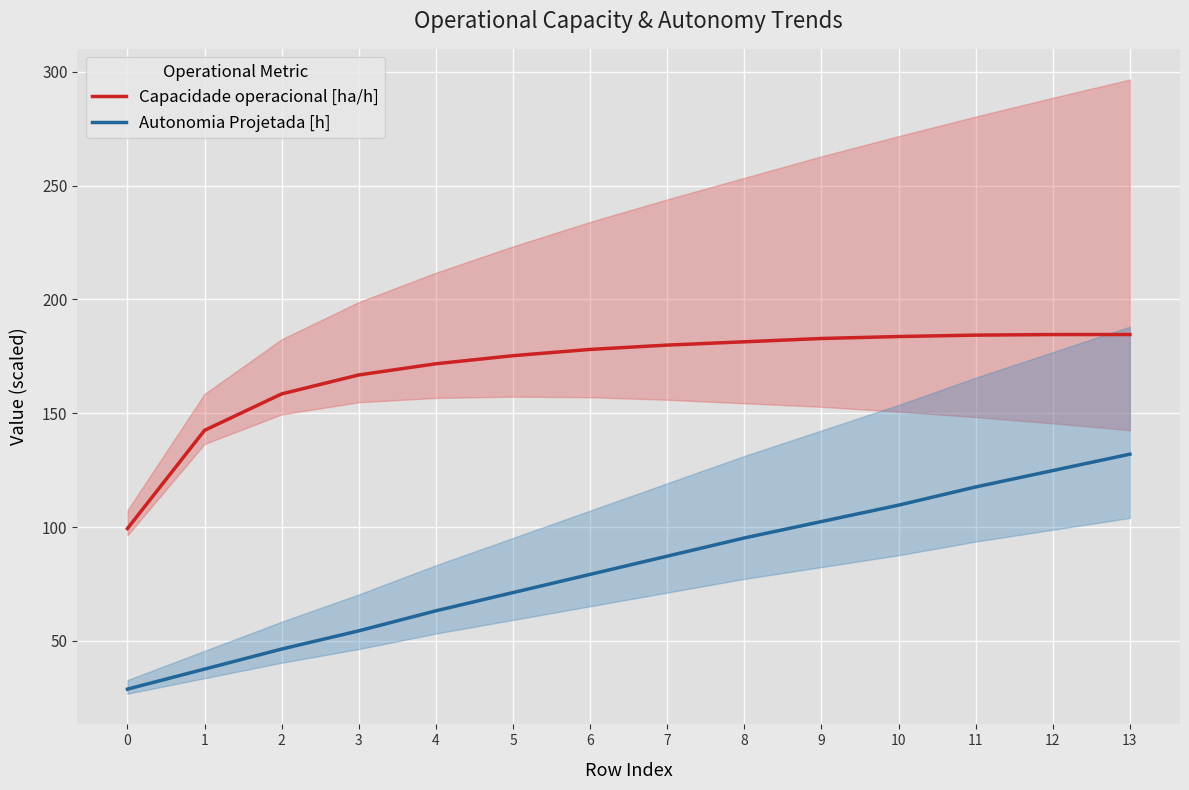

Rank the series by their maximum value, from lowest to highest.

Autonomia Projetada [h], Capacidade operacional [ha/h]